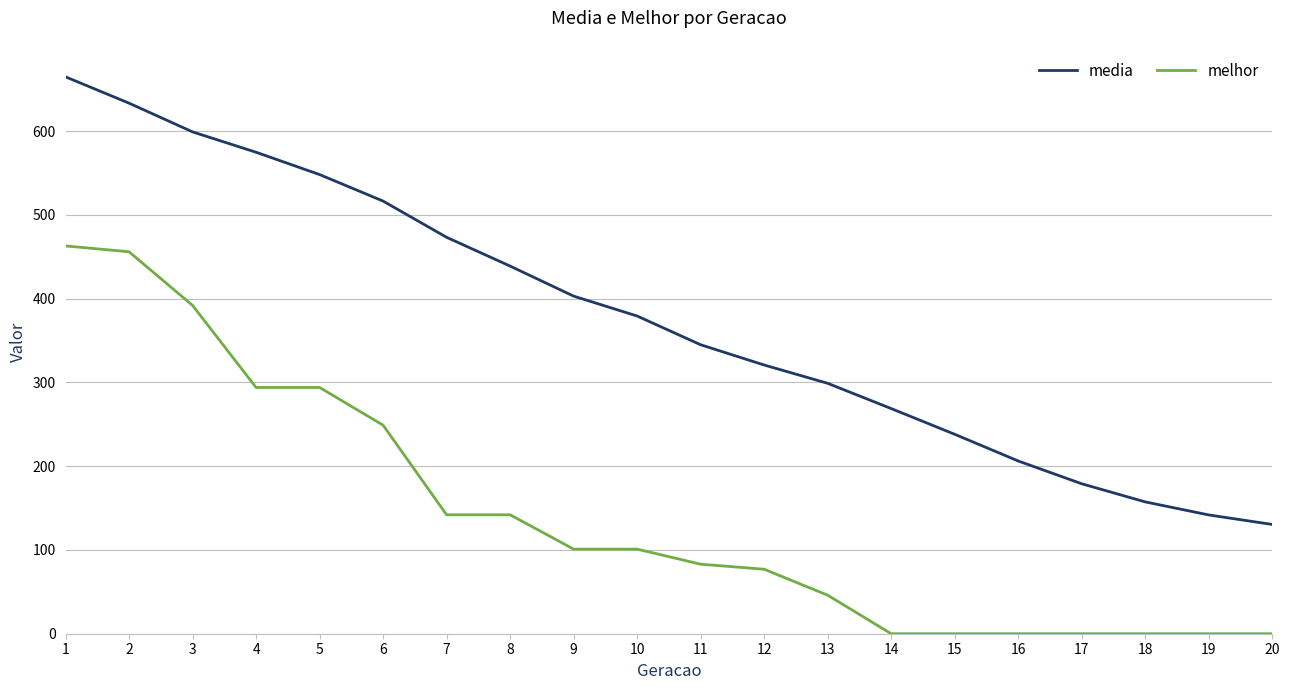

At which category is the sum across all series the highest?

1